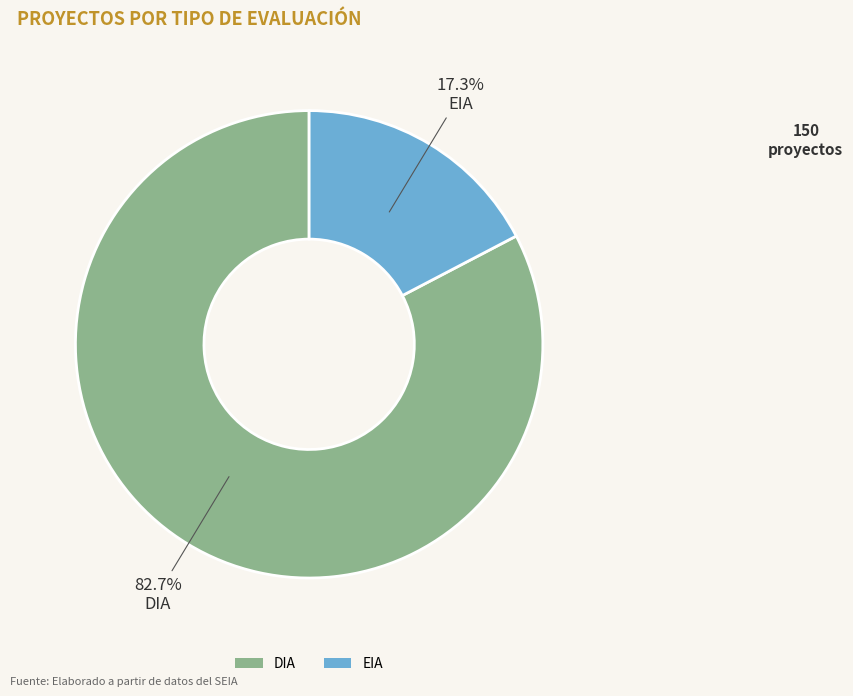

How many segments does this pie chart have?

2